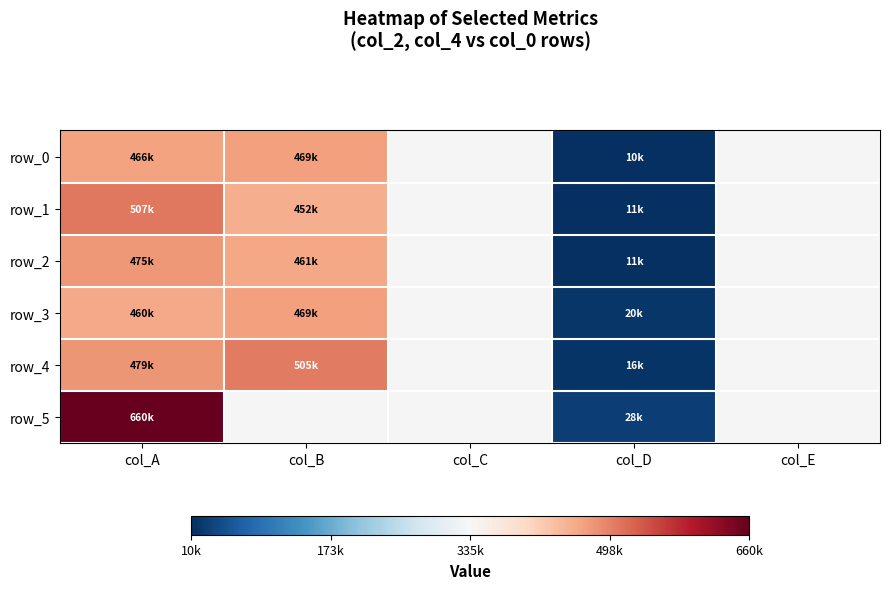

At col_E, list the series in order from smallest to largest.

row_0, row_1, row_2, row_3, row_4, row_5